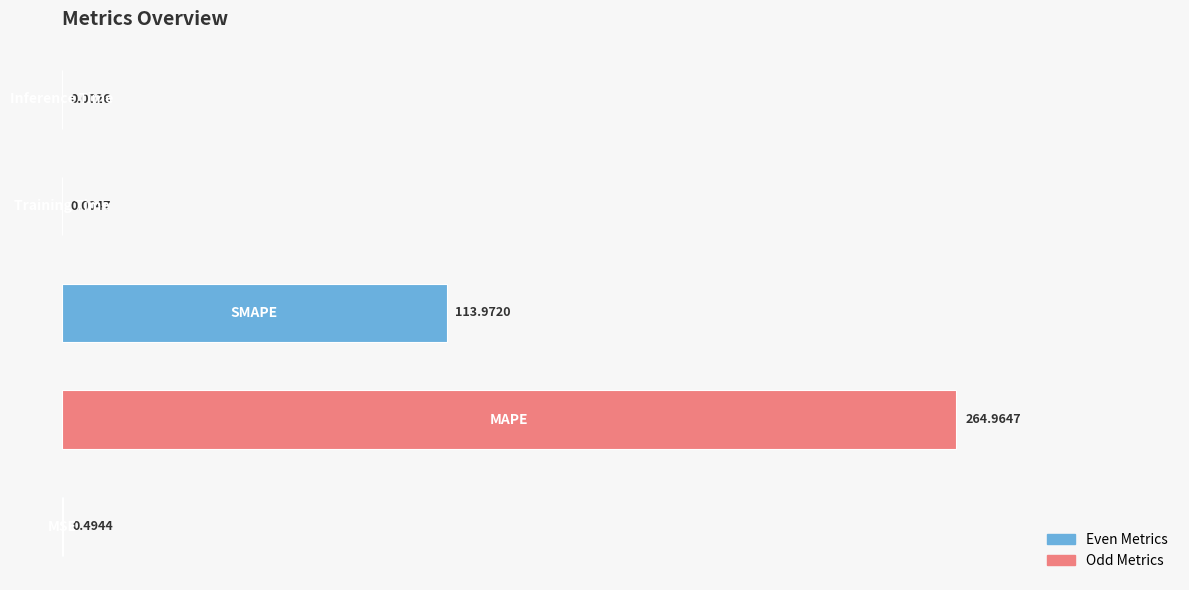

What is the sum of all values?

379.4